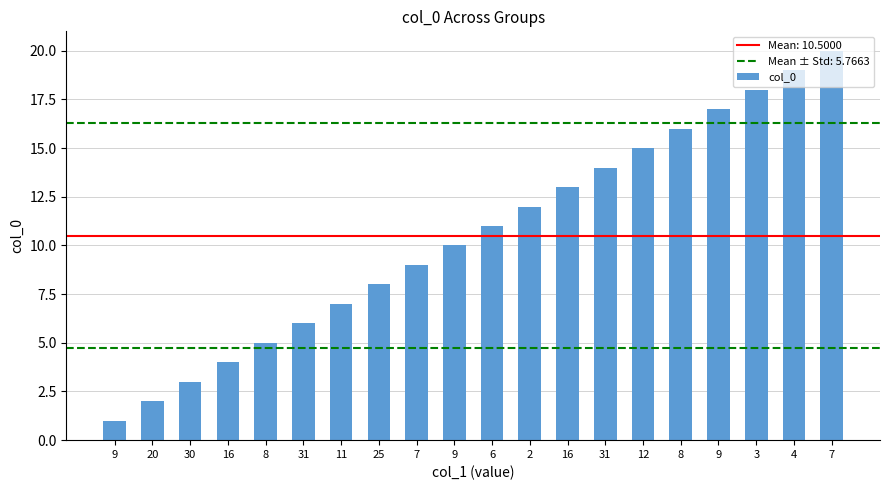

Are the bars horizontal?

No